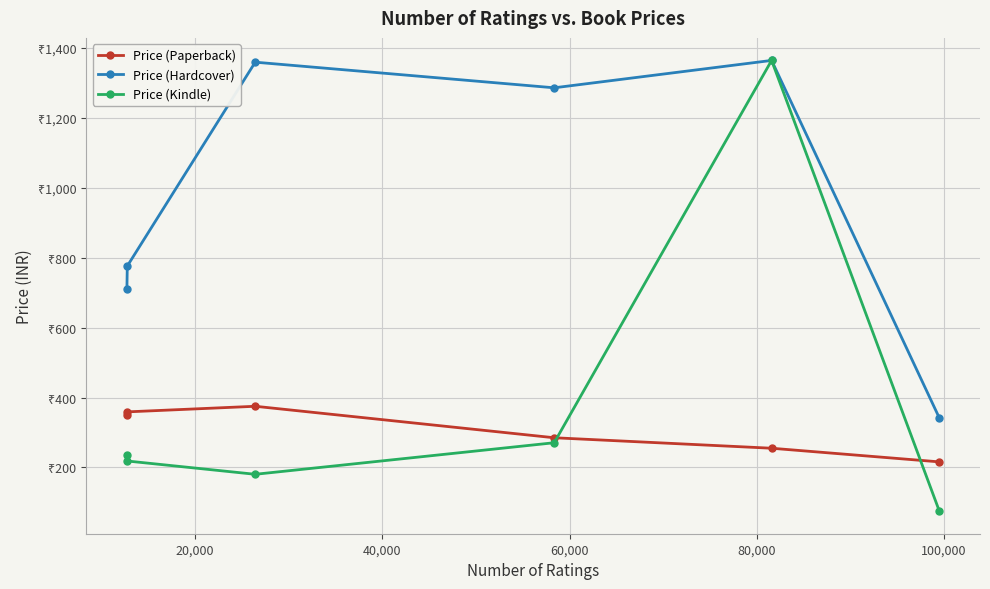

Which series has the largest range (max minus min)?

Price (Kindle)